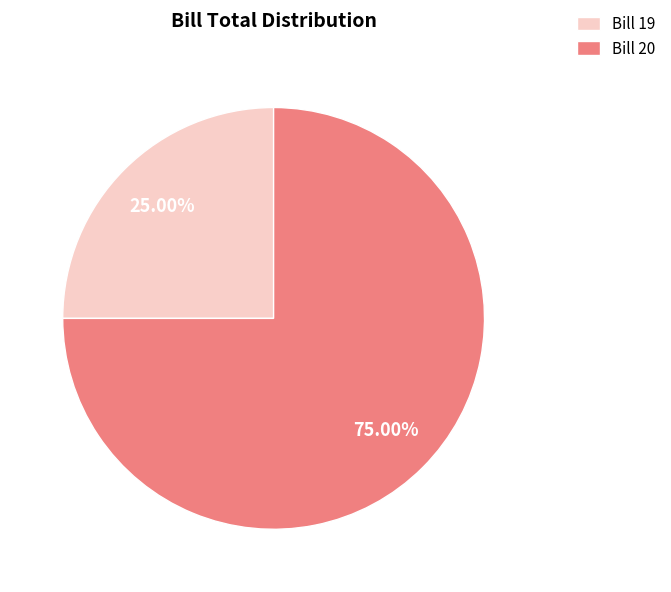

Approximately how many times larger is the value at Bill 20 compared to Bill 19?

3.0